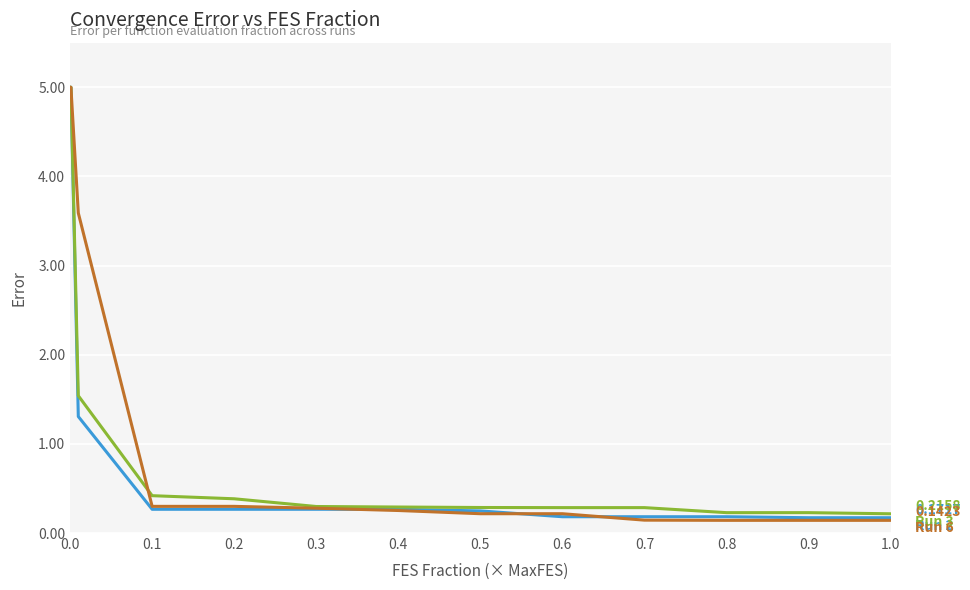

Does the chart have visible grid lines?

Yes